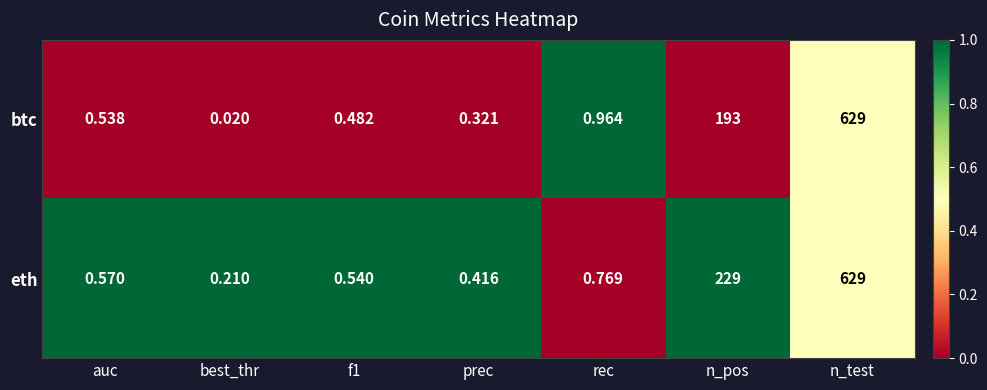

At which label is eth closest to 314?

n_pos